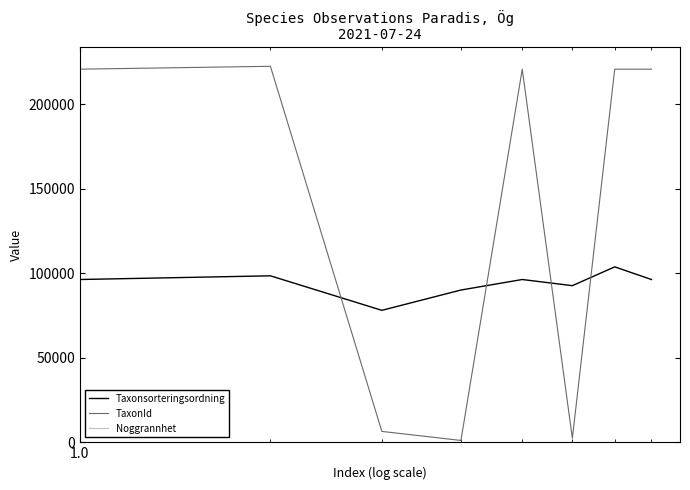

Which series has the largest total across all categories?

TaxonId